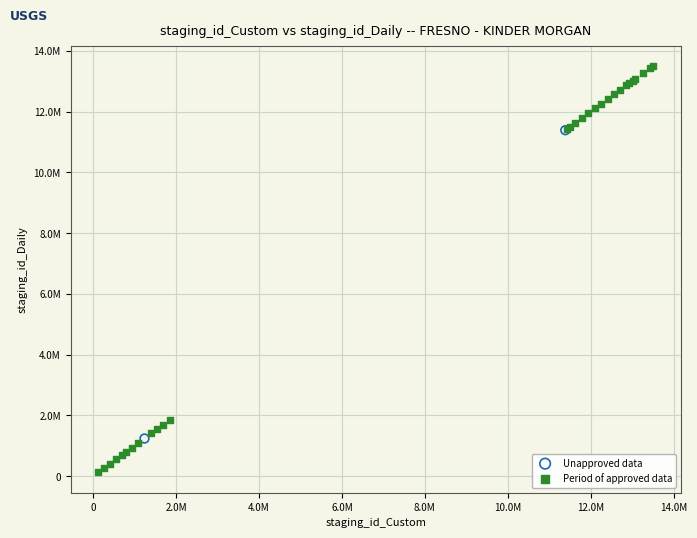

Which series contains the lowest Y value?

Period of approved data